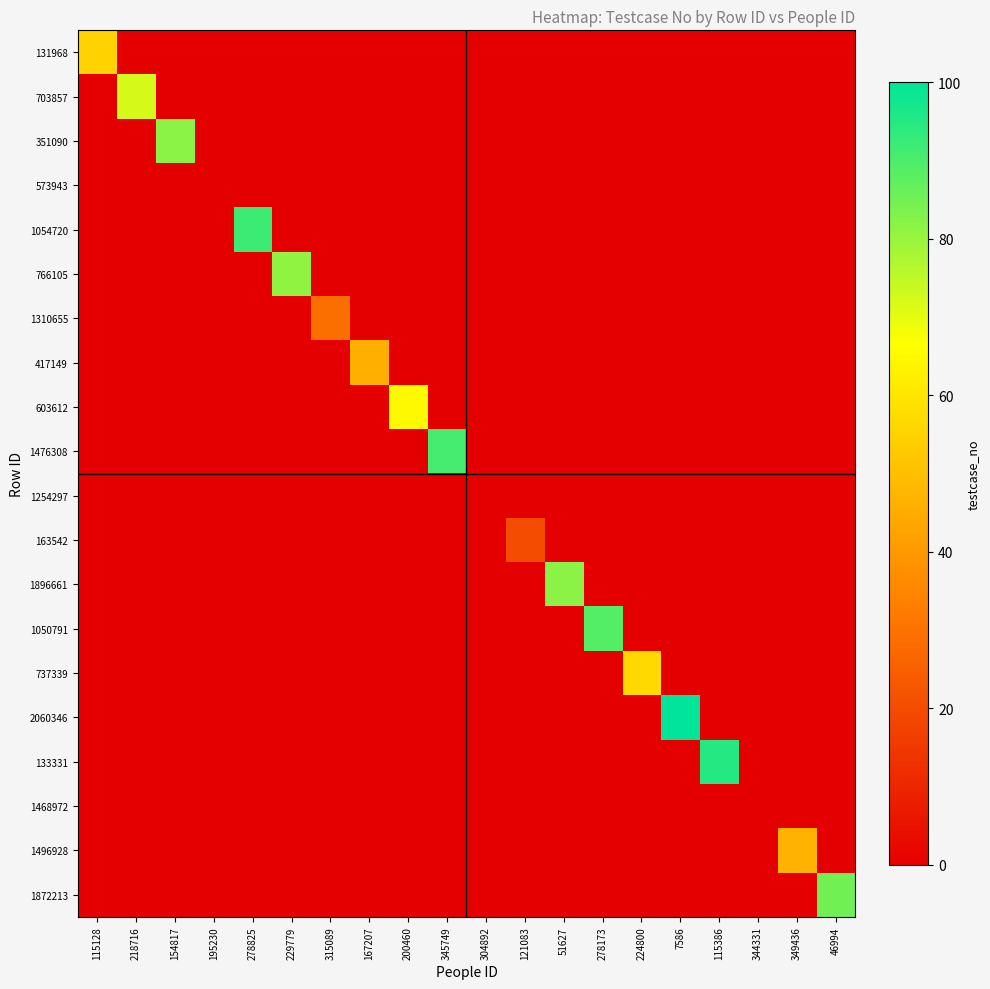

Which label corresponds to the largest value in the chart?

7586